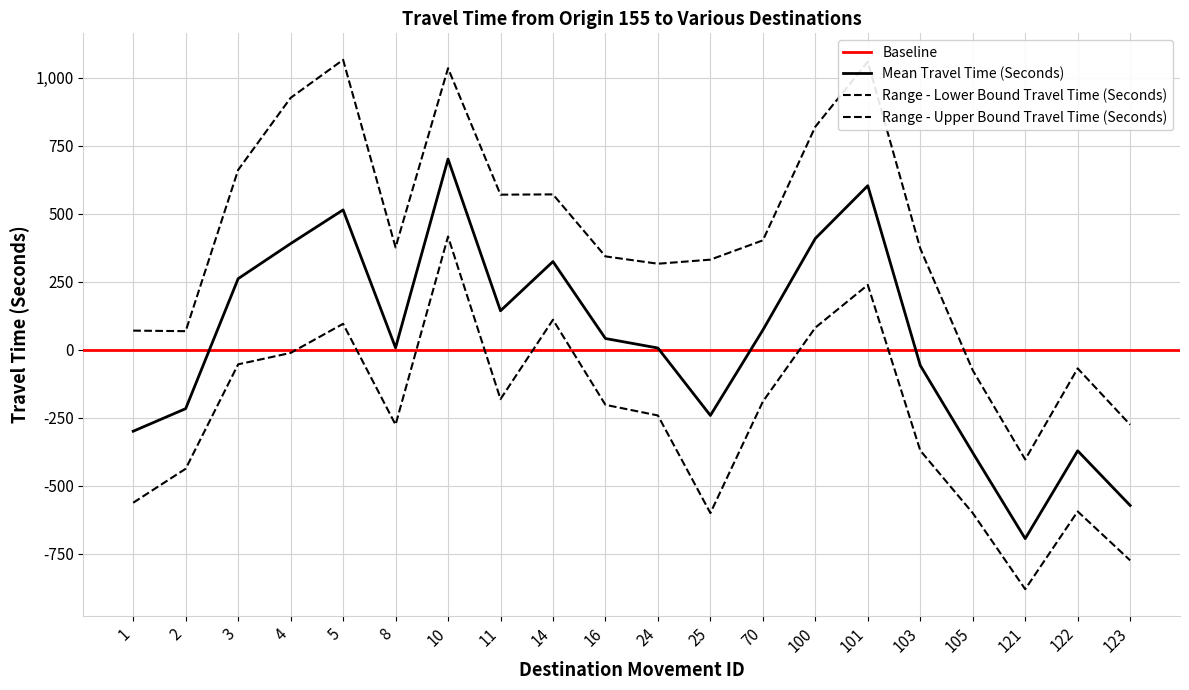

True or false: Range - Upper Bound Travel Time (Seconds) has more than 0 interior local peaks.

True